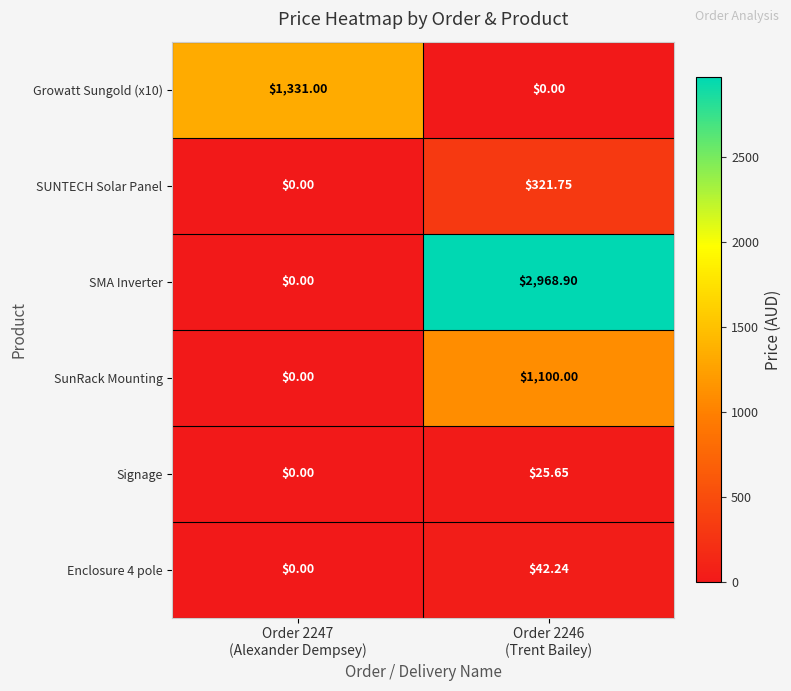

Which series has the largest total across all categories?

SMA Inverter